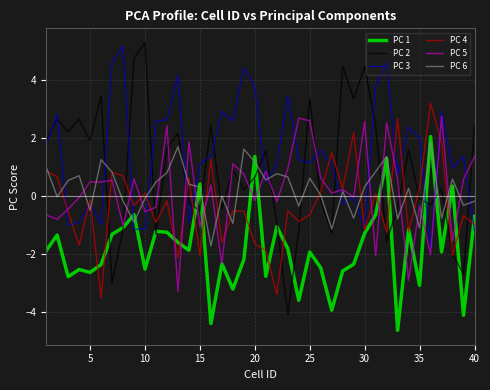

Rank the series by their maximum value, from lowest to highest.

PC 6, PC 1, PC 5, PC 4, PC 3, PC 2